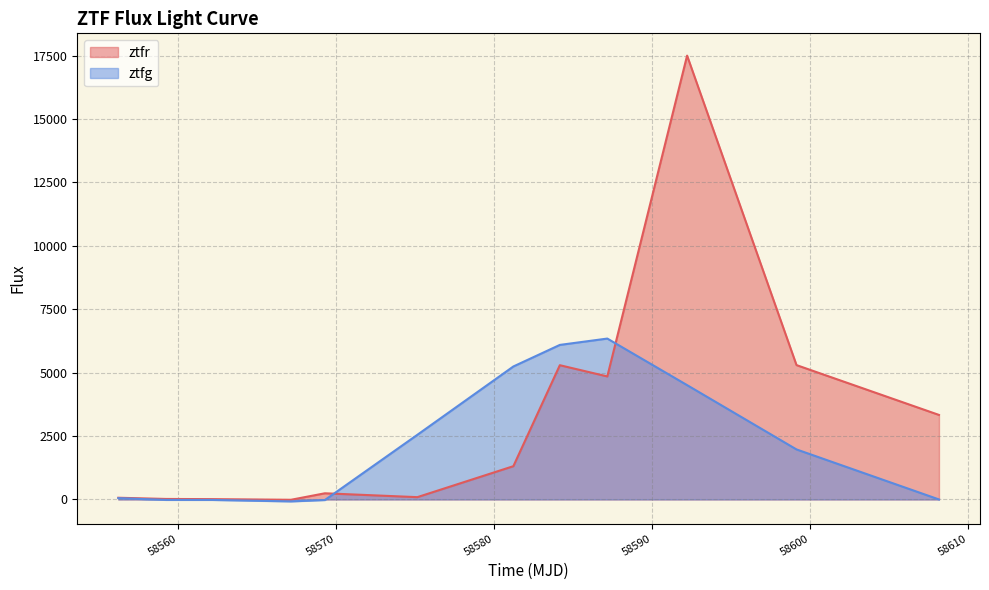

Which series has the largest range (max minus min)?

ztfr